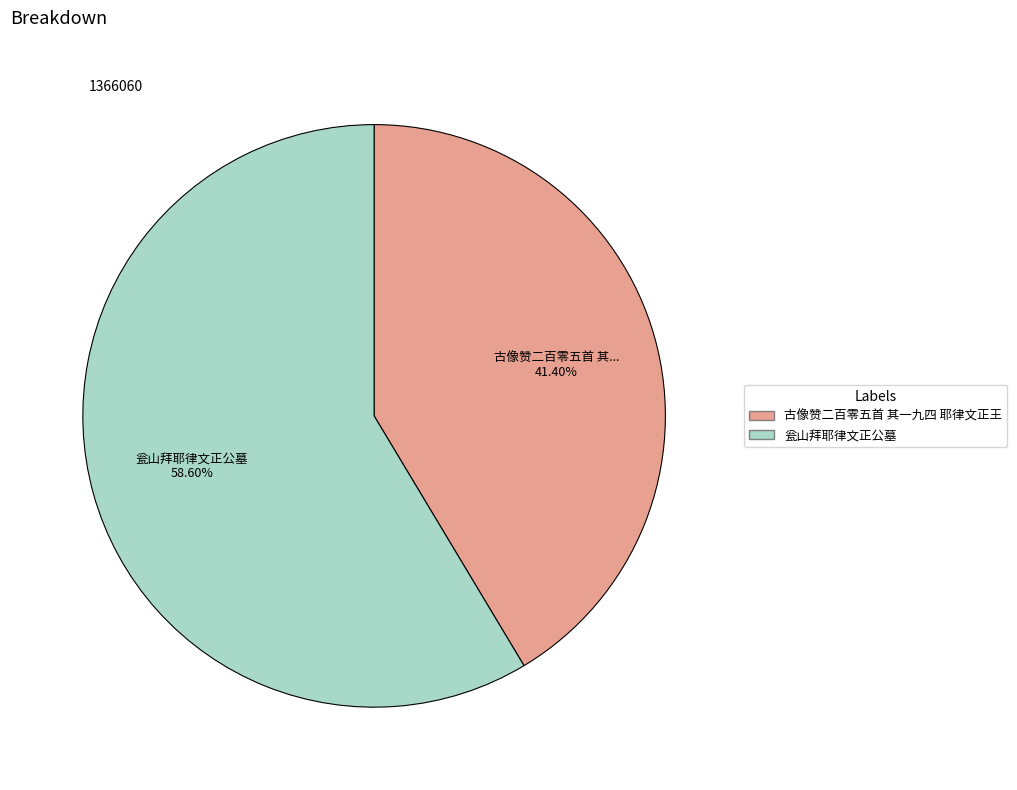

To the nearest percent, what is the difference between the largest and smallest slice percentages?

17%